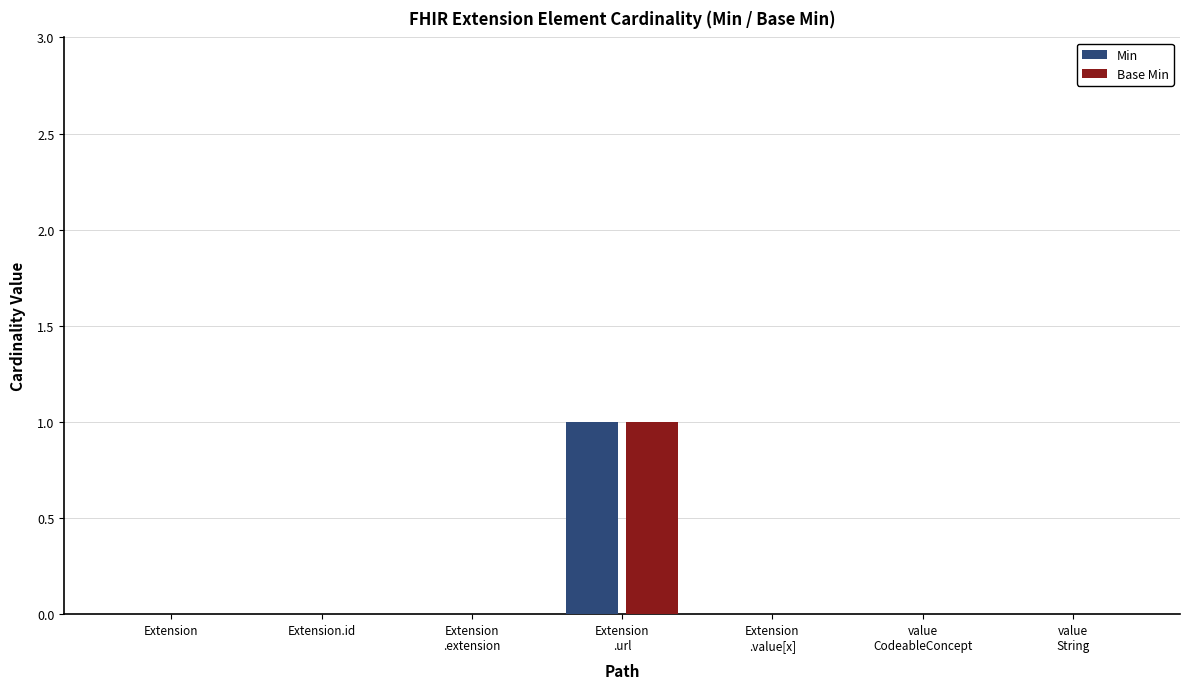

What are all the series names shown in the legend?

Min, Base Min